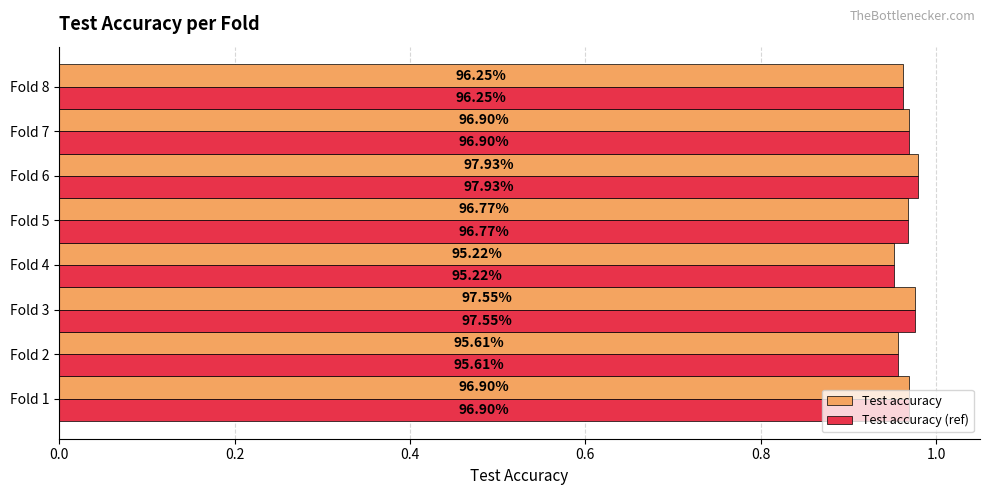

What are all the series names shown in the legend?

Test accuracy, Test accuracy (ref)